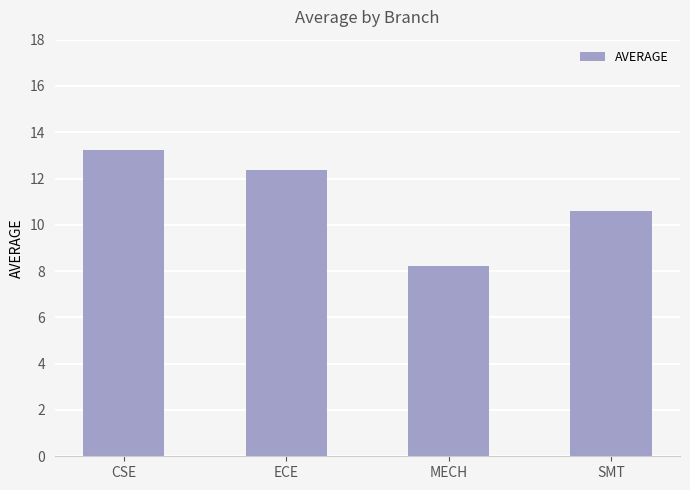

What is the label of the 3rd bar from the left?

MECH